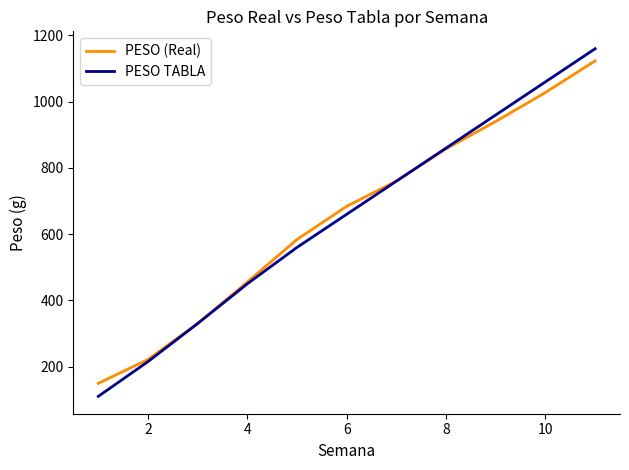

Which series has the widest spread of values?

PESO TABLA